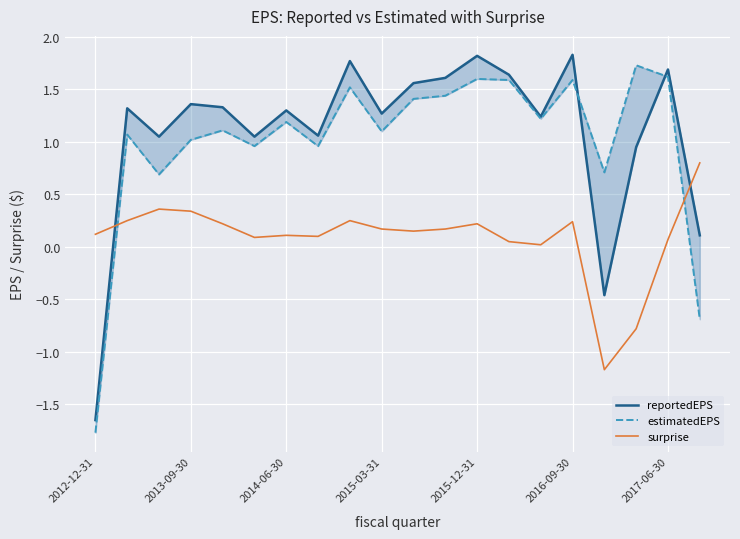

What is the spread (max minus min) of values at 8?

1.5